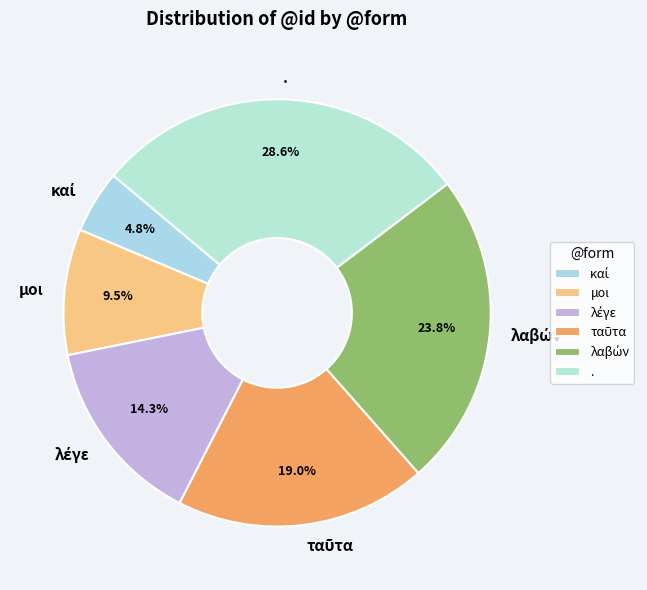

To the nearest percent, what is the difference between the largest and smallest slice percentages?

24%